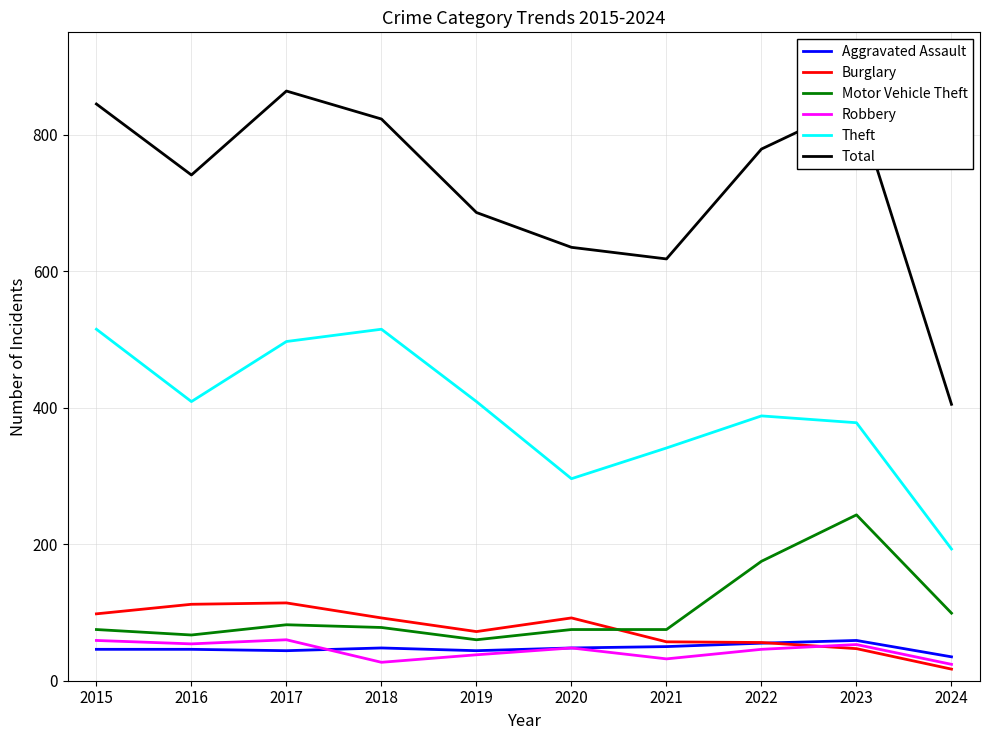

Read the Burglary value at 2016, to the nearest 5.

110